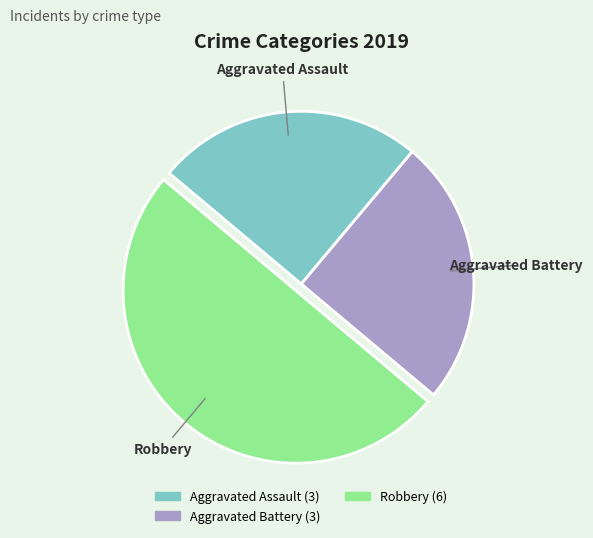

True or false: Robbery accounts for 50% of the total.

True